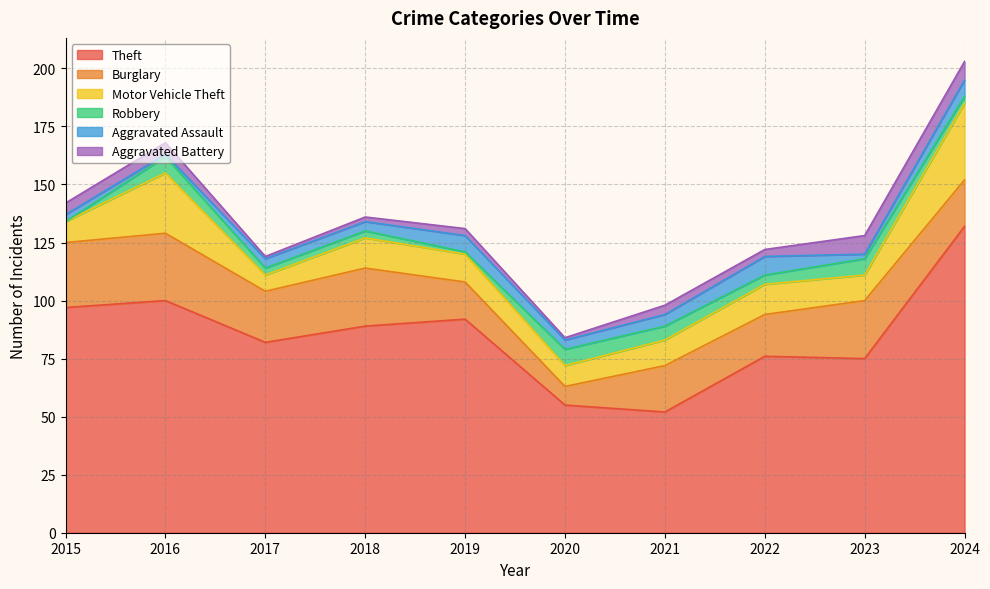

In Aggravated Battery, how many points are higher than both neighbors (excluding endpoints)?

2